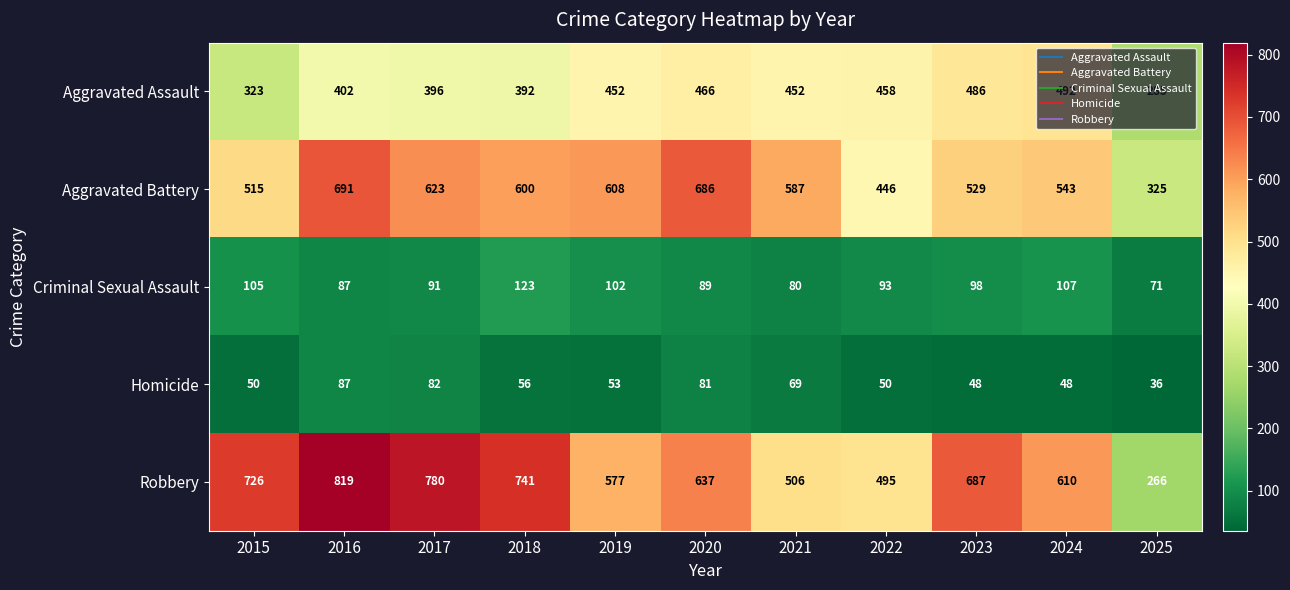

Is it true that Aggravated Battery equals 204 at 2016?

False